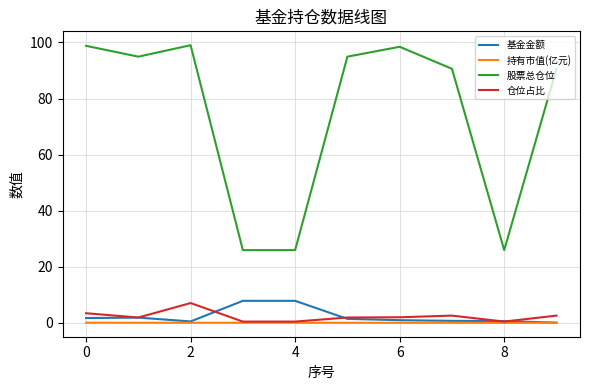

What is the minimum value for 仓位占比?

0.5